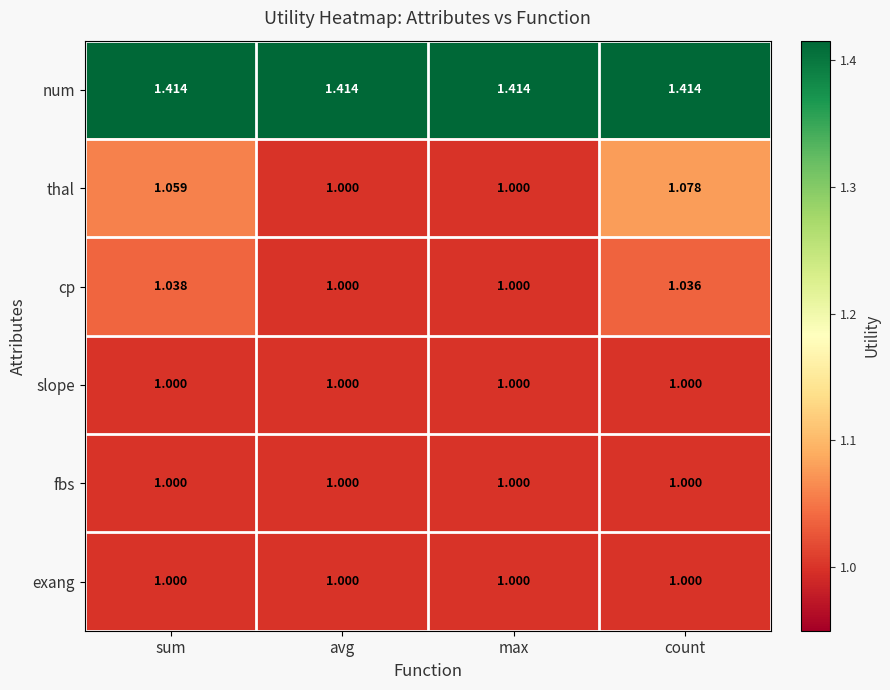

Which series has the widest spread of values?

thal